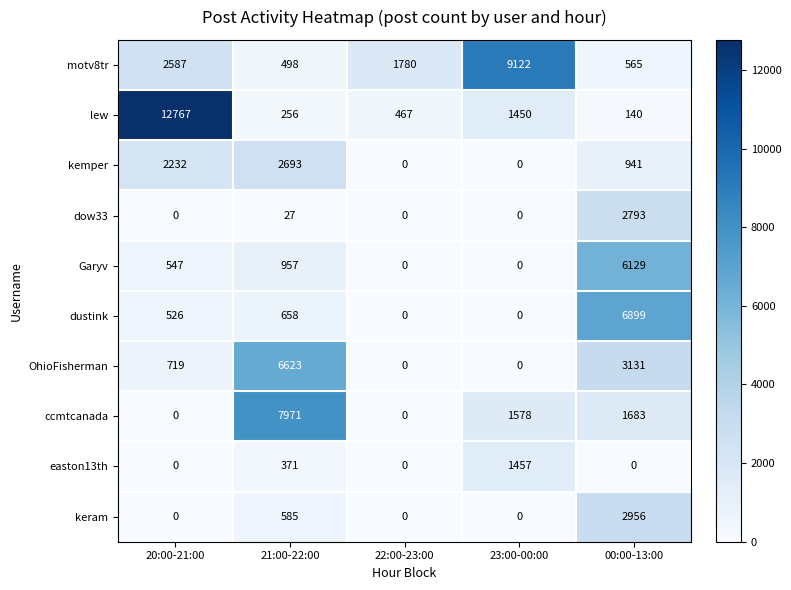

How many keram values are between 0 and 585?

4